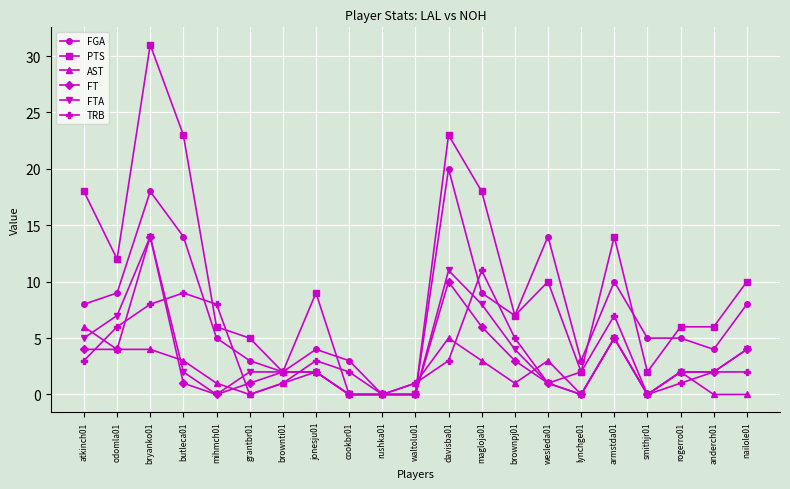

How many lines are shown in the chart?

6